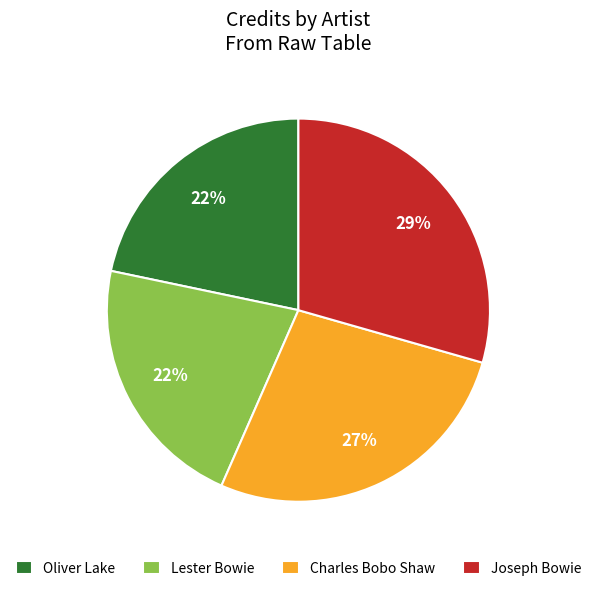

To the nearest percent, what portion does Joseph Bowie represent?

29%